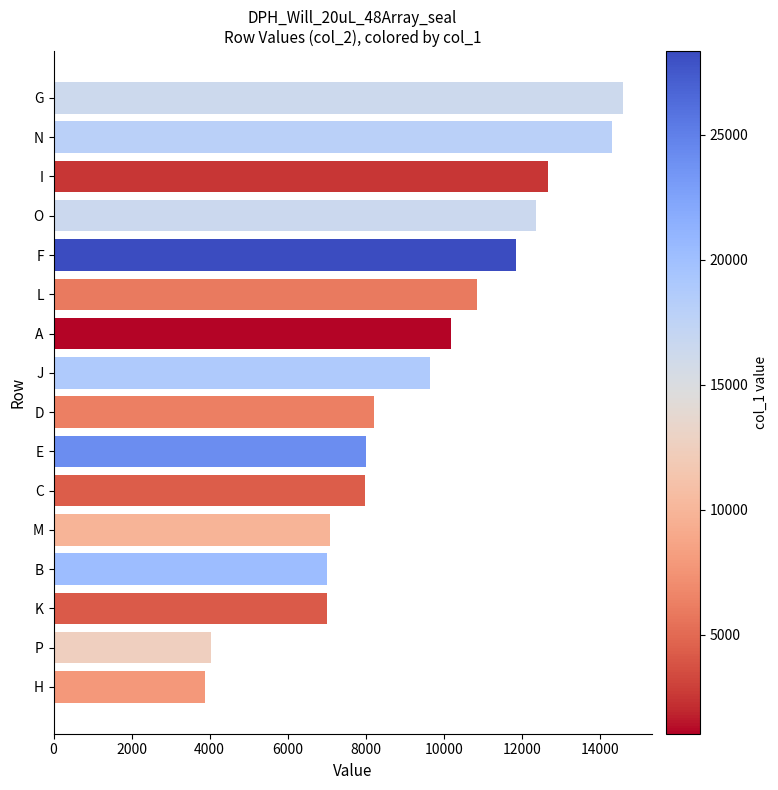

What is the average value?

9358